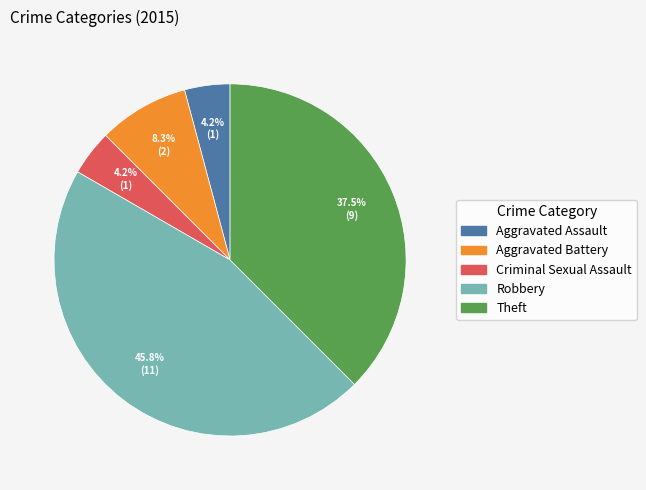

Which category has the biggest portion of the pie?

Robbery